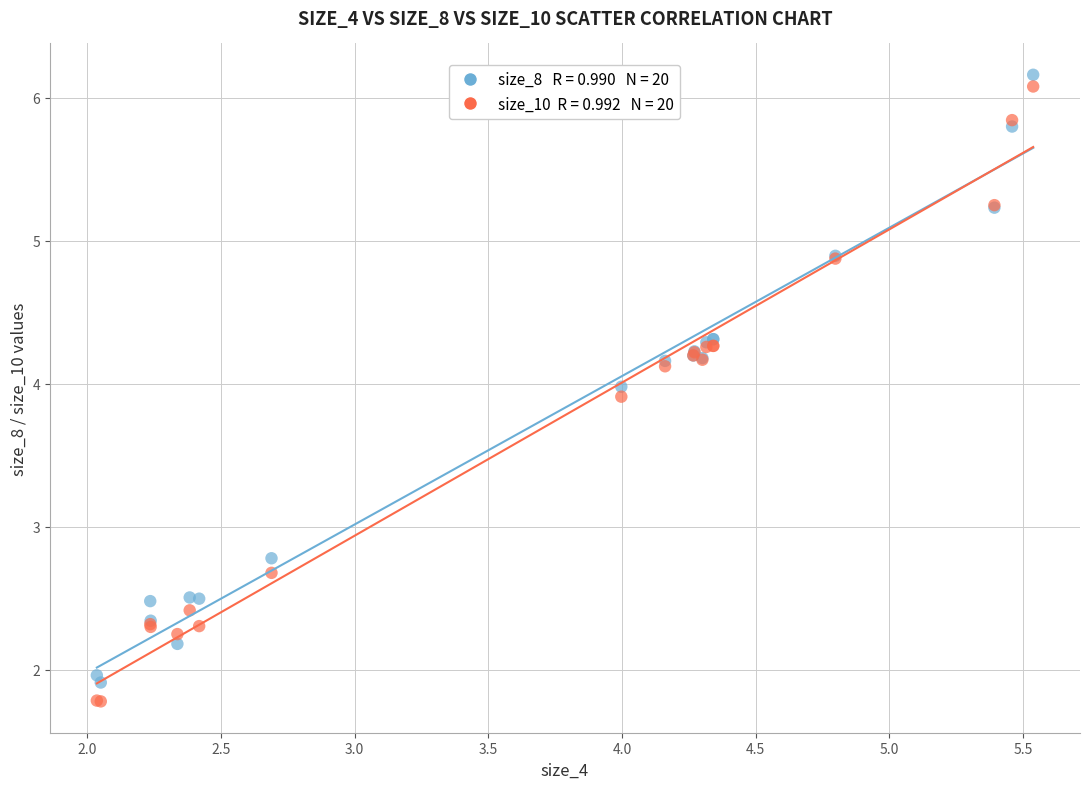

Across all series, what Y value is closest to 3?

2.8